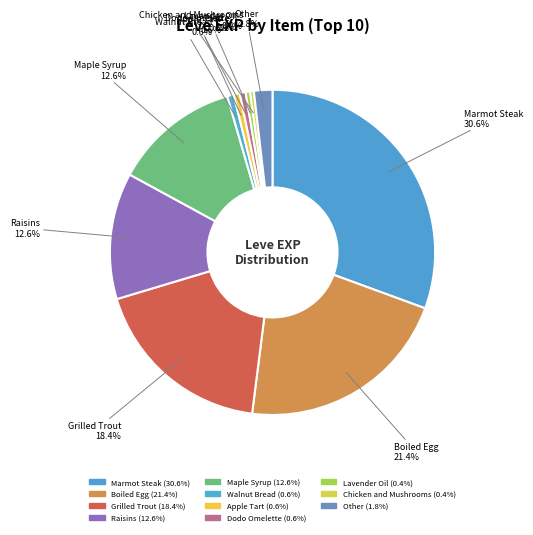

Do Boiled Egg and Apple Tart together represent more than half of the pie?

No